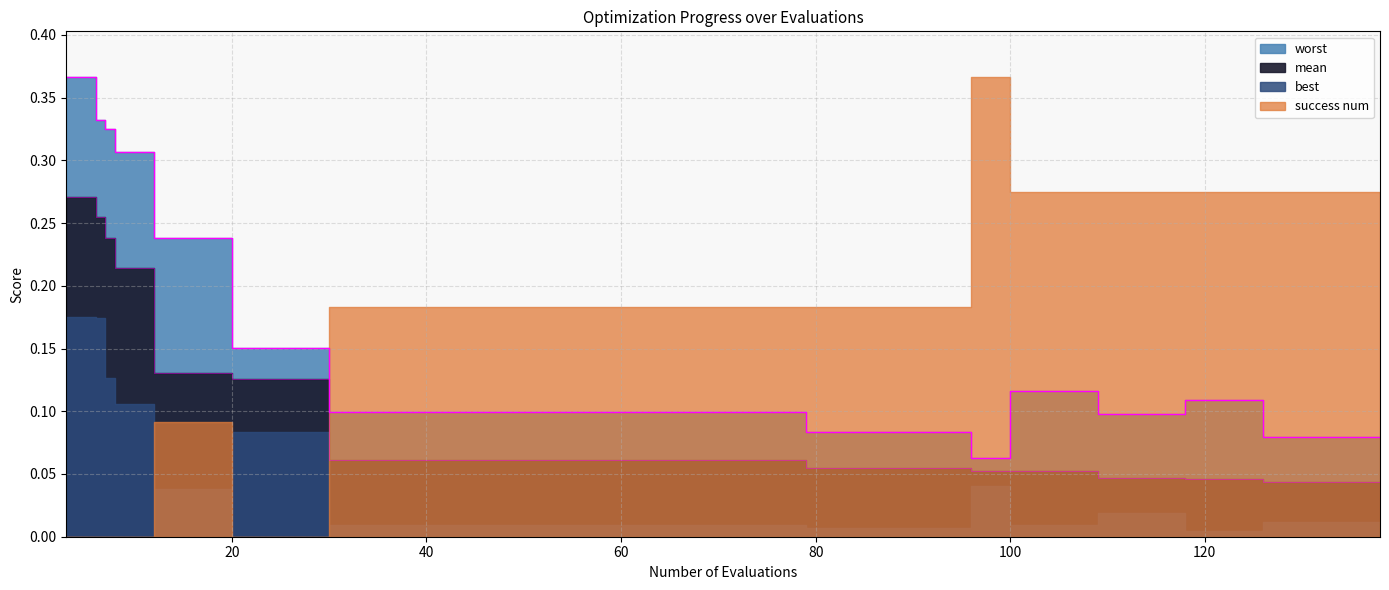

In worst, how many points are lower than both neighbors (excluding endpoints)?

2